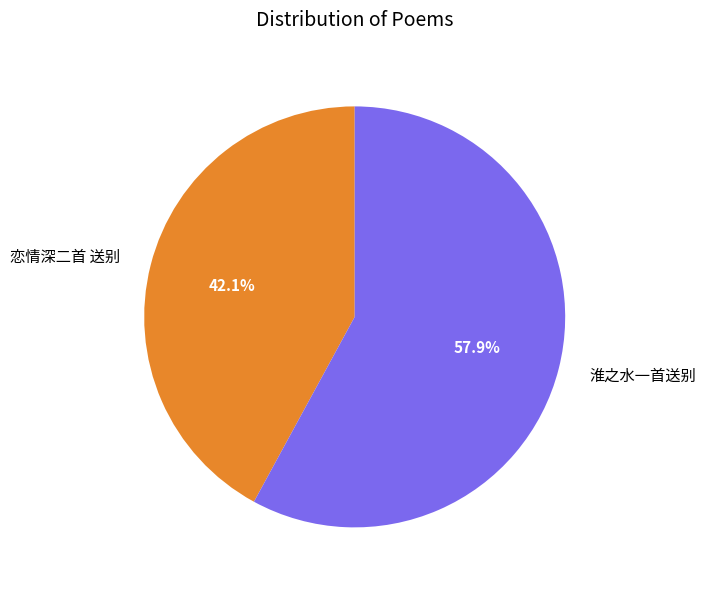

How much of the chart is everything except 淮之水一首送别?

42.1%